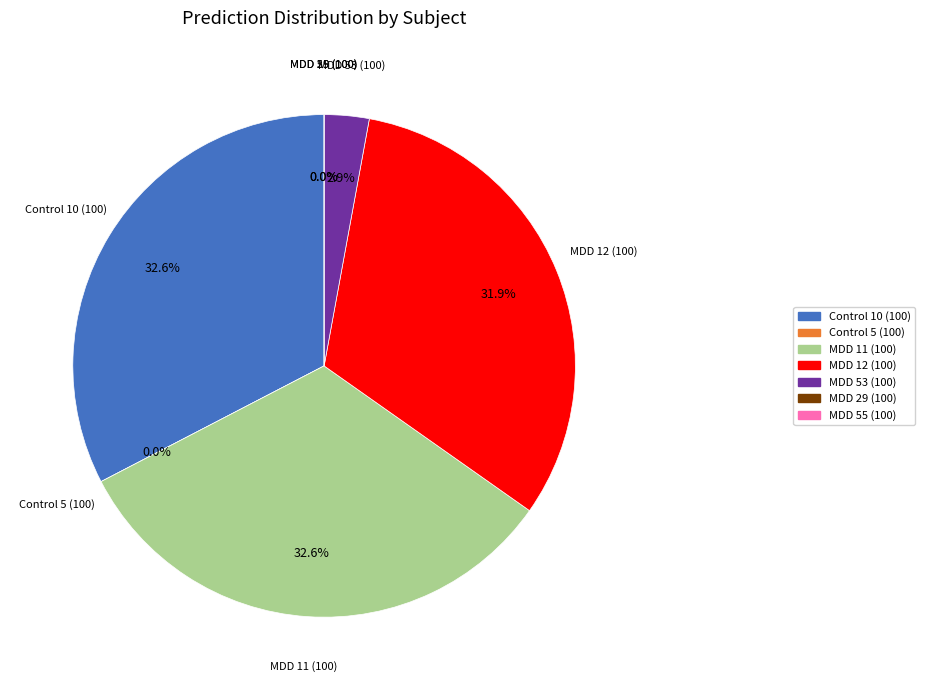

Combined, what portion of the pie is MDD 53 (100) and MDD 11 (100)?

35.5%